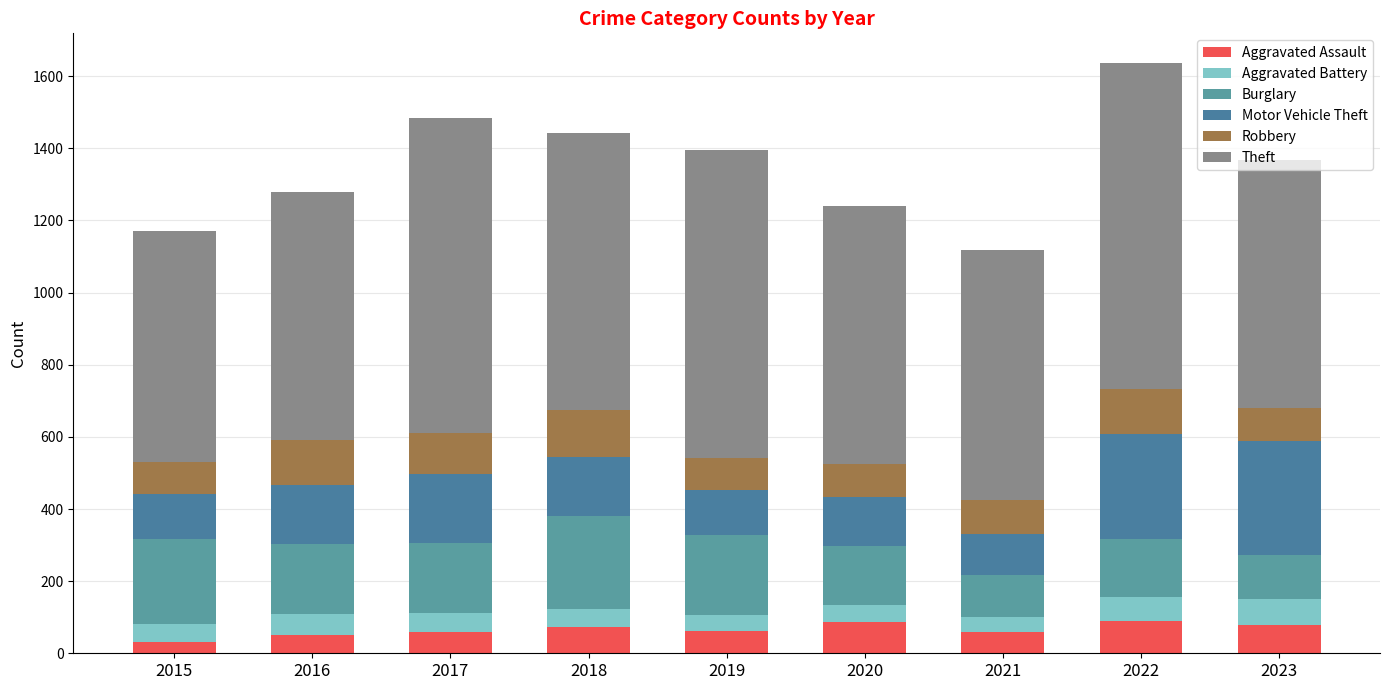

The Robbery series shows 38 at 2016. True or false?

False